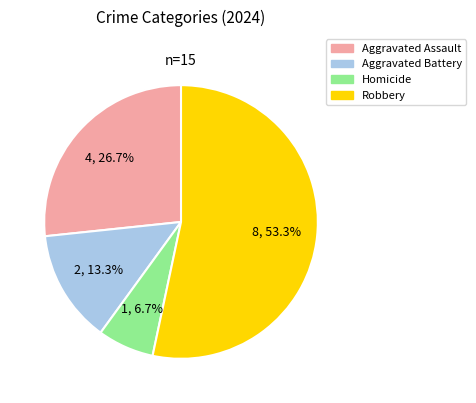

What percentage is the Aggravated Assault slice, to the nearest percent?

27%